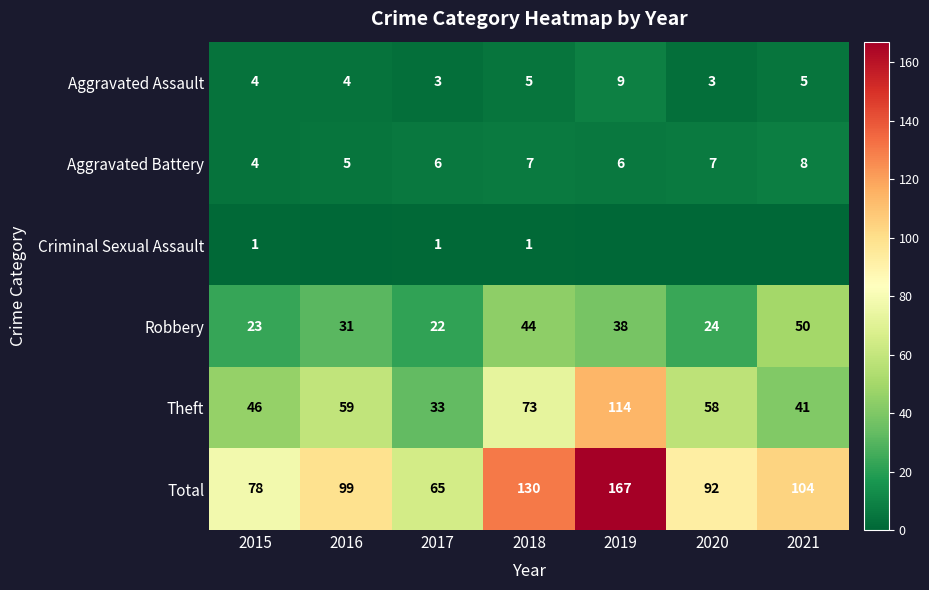

Is the value of Aggravated Battery at 2021 greater than the value of Theft at 2018?

No